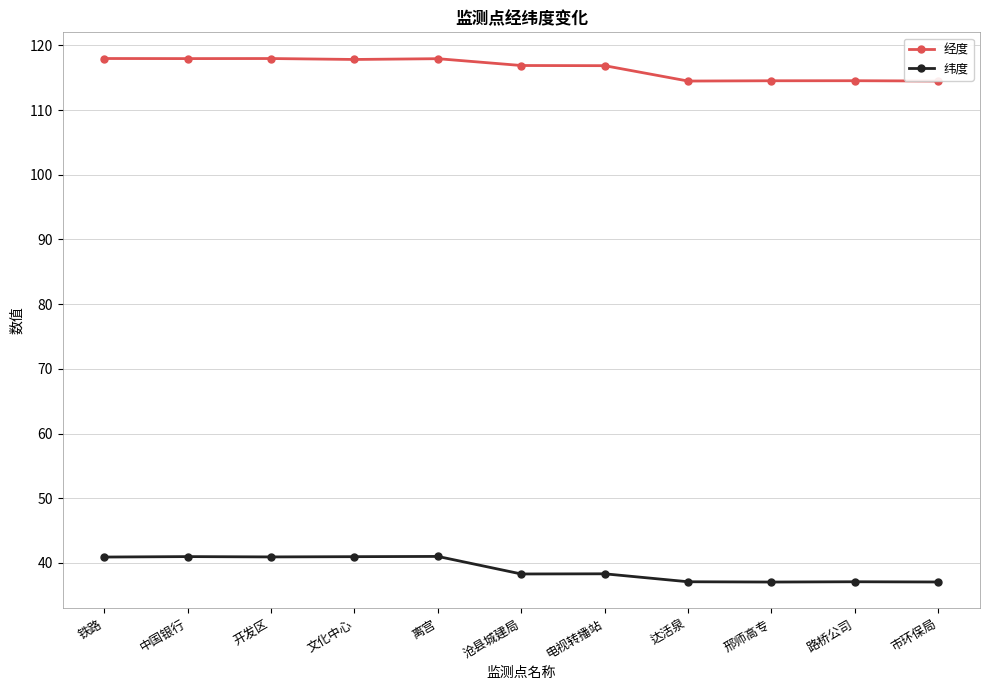

Which series has the largest total across all categories?

经度